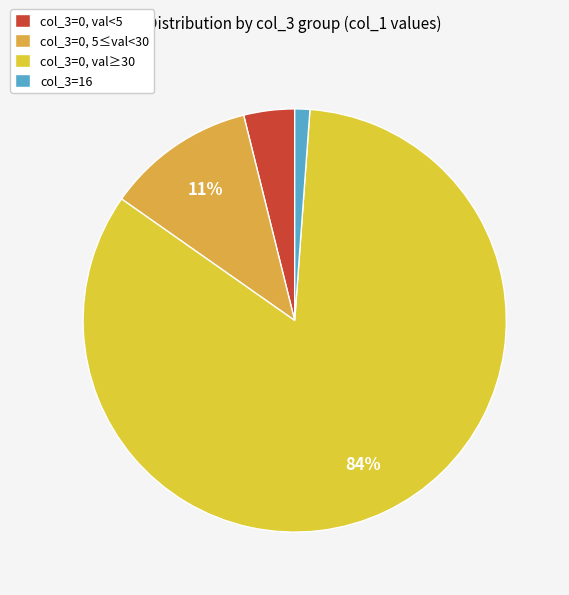

Is there any slice that represents more than half of the pie?

Yes